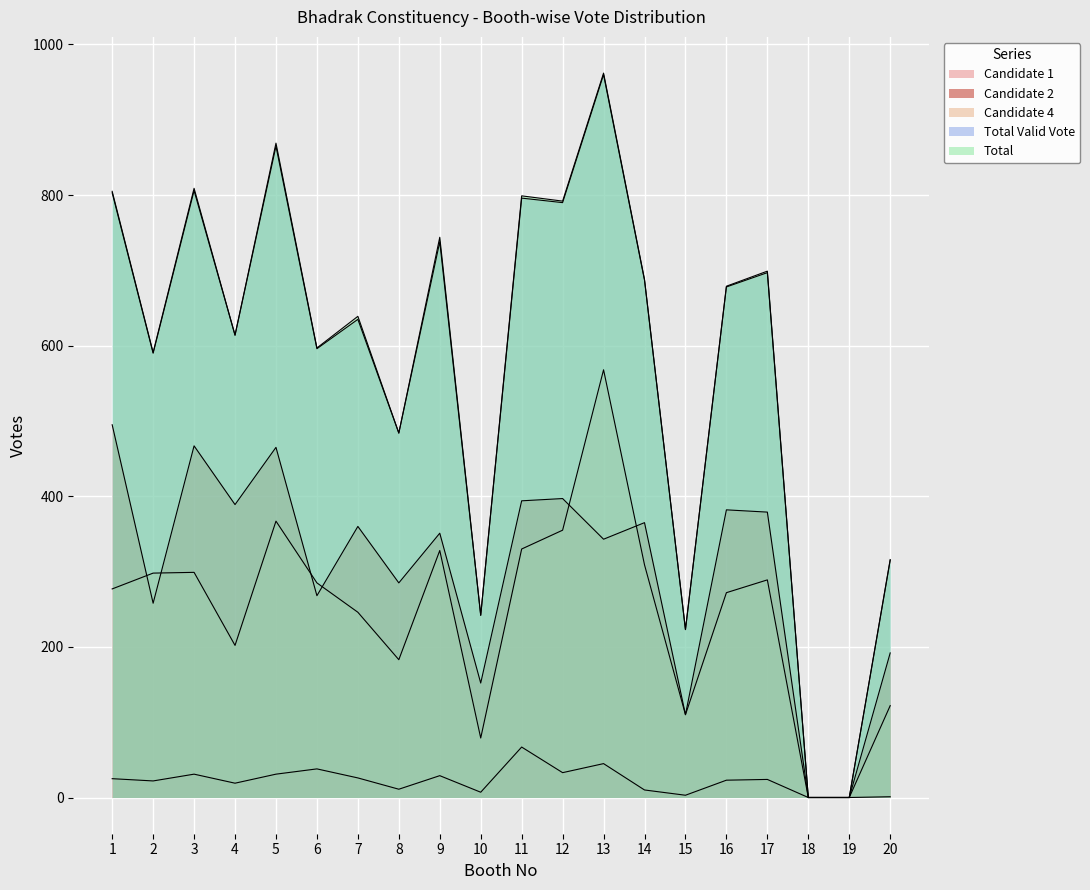

At which category does Candidate 4 reach its first local peak?

3